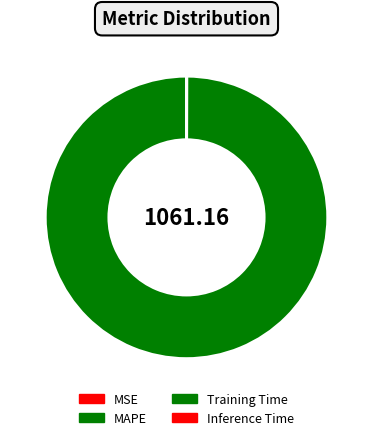

What portion of the pie excludes Inference Time?

100.0%